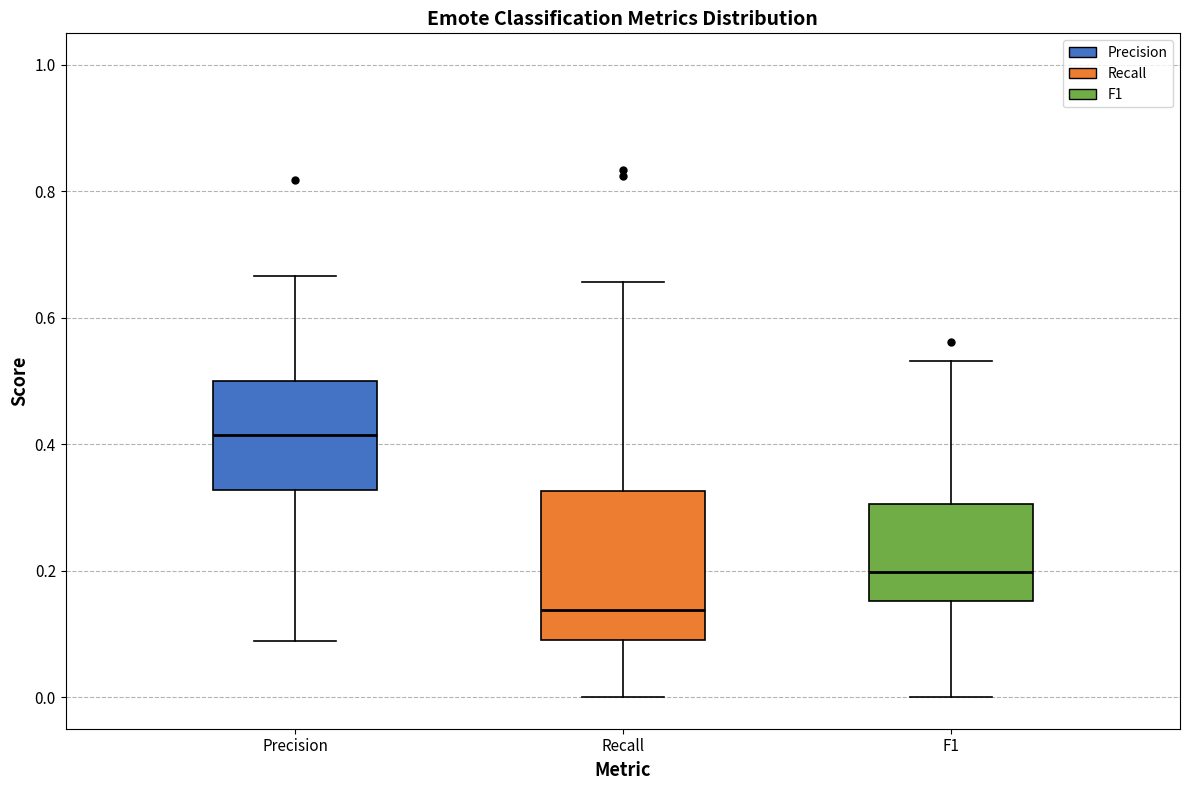

Where does the median line of the box for Recall sit on the y-axis? The values are not printed on the chart, so give them approximately, as read against the axis.

0.14